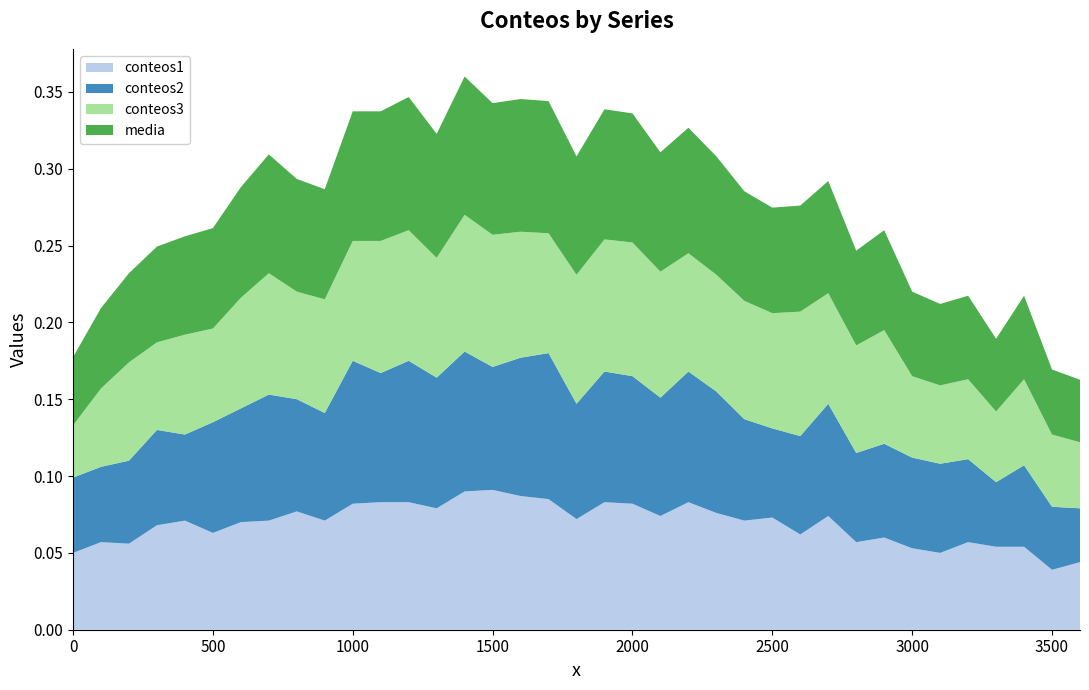

Reading left to right, list all the values displayed in this chart.

conteos1: 0.1	0.1	0.1	0.1	0.1	0.1	0.1	0.1	0.1	0.1	0.1	0.1	0.1	0.1	0.1	0.1	0.1	0.1	0.1	0.1	0.1	0.1	0.1	0.1	0.1	0.1	0.1	0.1	0.1	0.1	0.1	0.1	0.1	0.1	0.1	0.0	0.0
conteos2: 0.0	0.0	0.1	0.1	0.1	0.1	0.1	0.1	0.1	0.1	0.1	0.1	0.1	0.1	0.1	0.1	0.1	0.1	0.1	0.1	0.1	0.1	0.1	0.1	0.1	0.1	0.1	0.1	0.1	0.1	0.1	0.1	0.1	0.0	0.1	0.0	0.0
conteos3: 0.0	0.1	0.1	0.1	0.1	0.1	0.1	0.1	0.1	0.1	0.1	0.1	0.1	0.1	0.1	0.1	0.1	0.1	0.1	0.1	0.1	0.1	0.1	0.1	0.1	0.1	0.1	0.1	0.1	0.1	0.1	0.1	0.1	0.0	0.1	0.0	0.0
media: 0.0	0.1	0.1	0.1	0.1	0.1	0.1	0.1	0.1	0.1	0.1	0.1	0.1	0.1	0.1	0.1	0.1	0.1	0.1	0.1	0.1	0.1	0.1	0.1	0.1	0.1	0.1	0.1	0.1	0.1	0.1	0.1	0.1	0.0	0.1	0.0	0.0